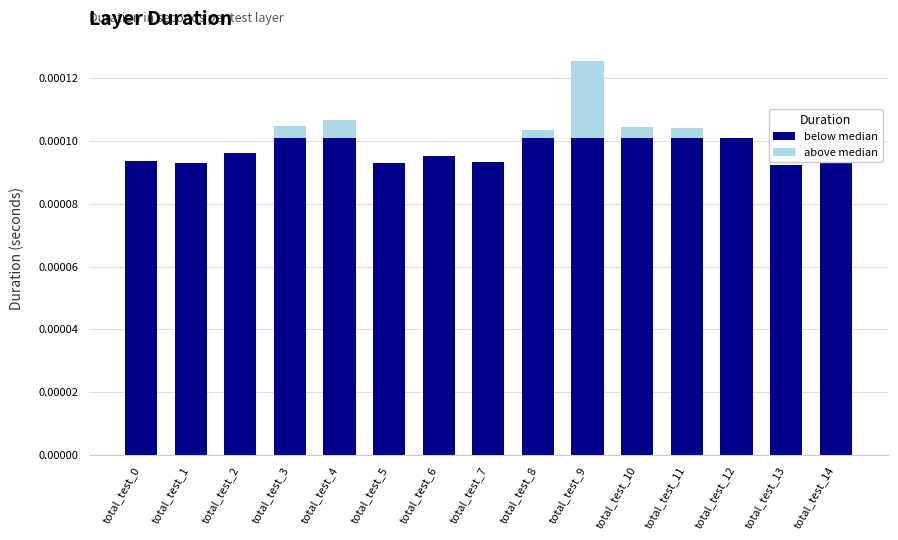

Which label corresponds to the largest value in the chart?

total_test_3